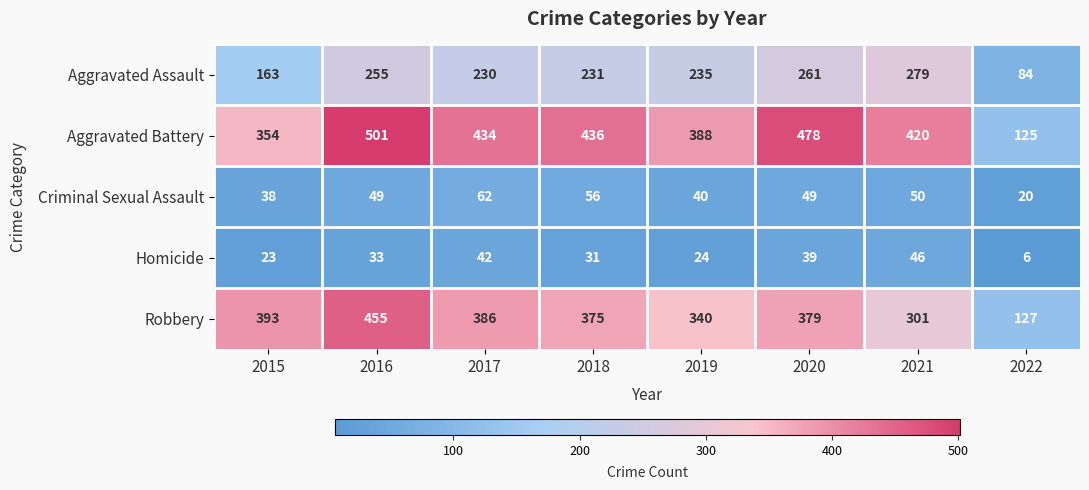

The Aggravated Assault series shows 249 at 2015. True or false?

False